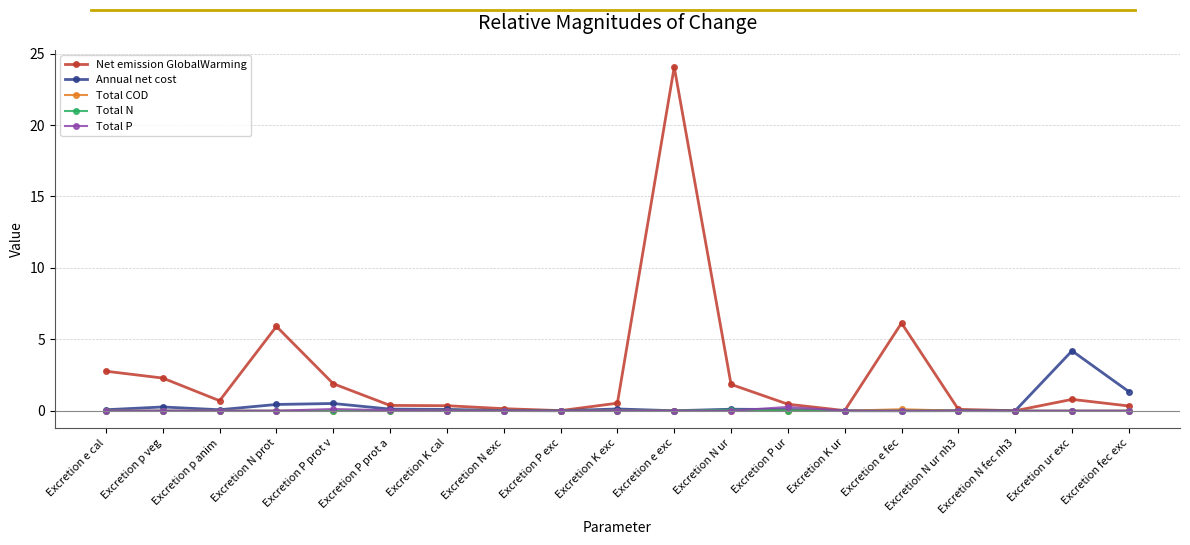

What is the highest value of the Total N series?

0.1